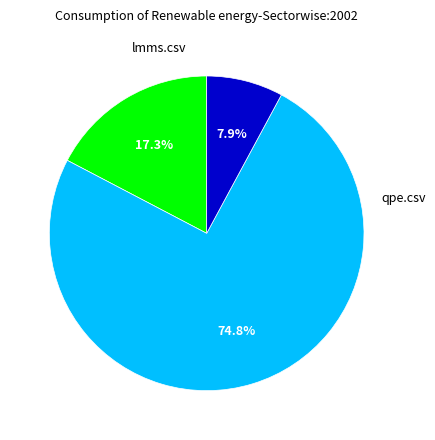

What portion of the pie excludes lmms.csv?

82.7%